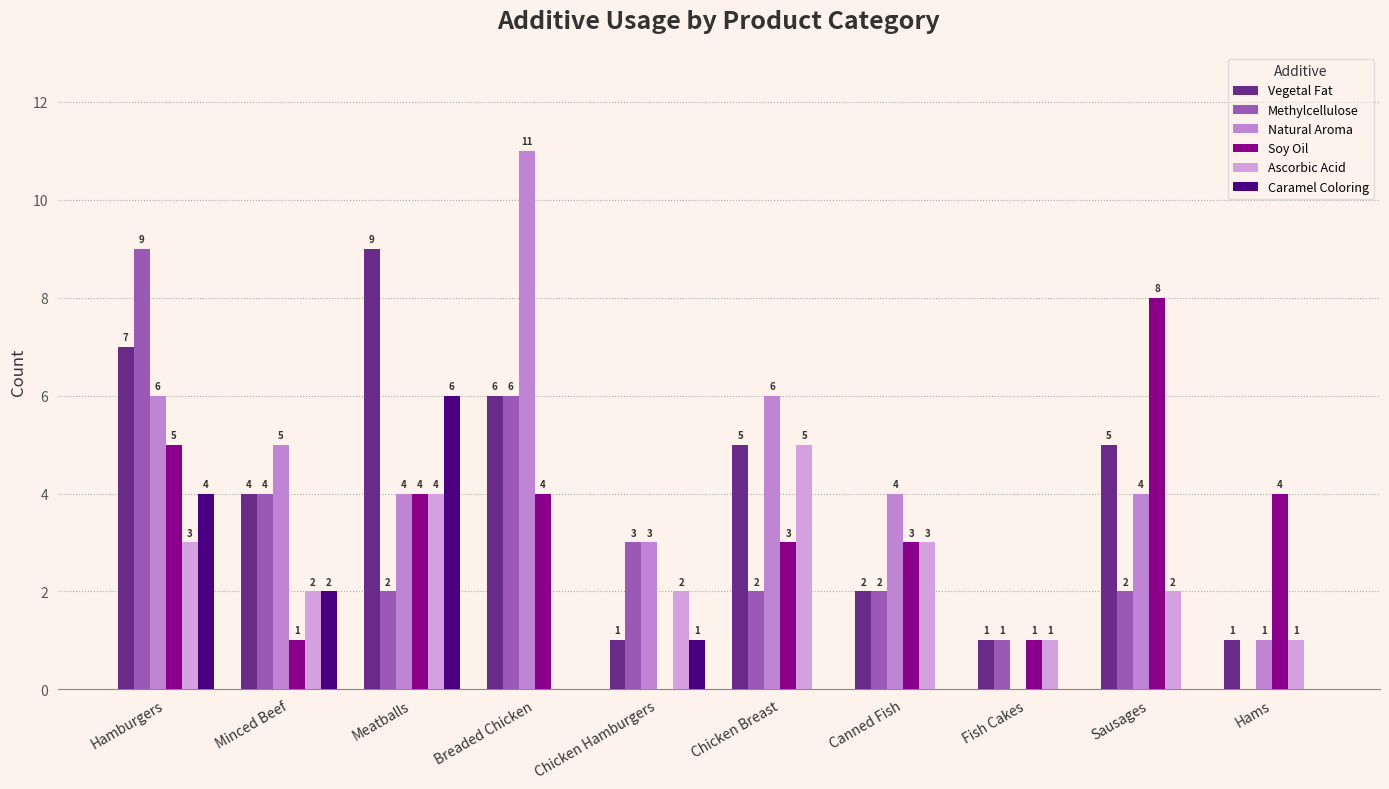

How many groups of bars are there?

10